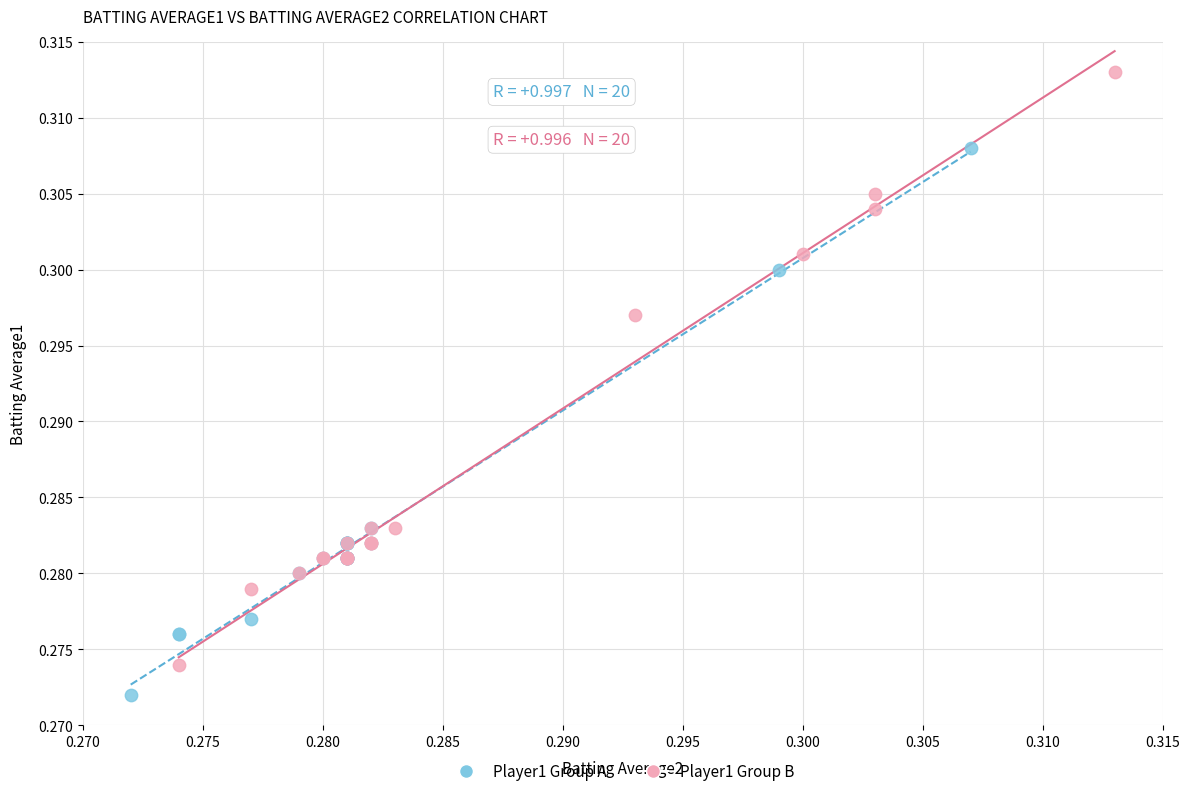

Which series has the largest Y range (max minus min)?

Player1 Group B